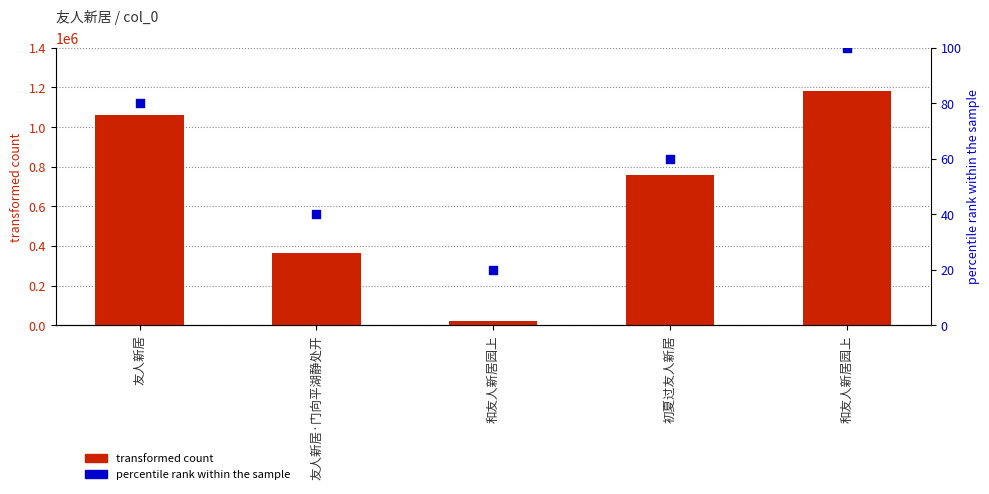

Which series has the widest spread of Y values?

transformed count